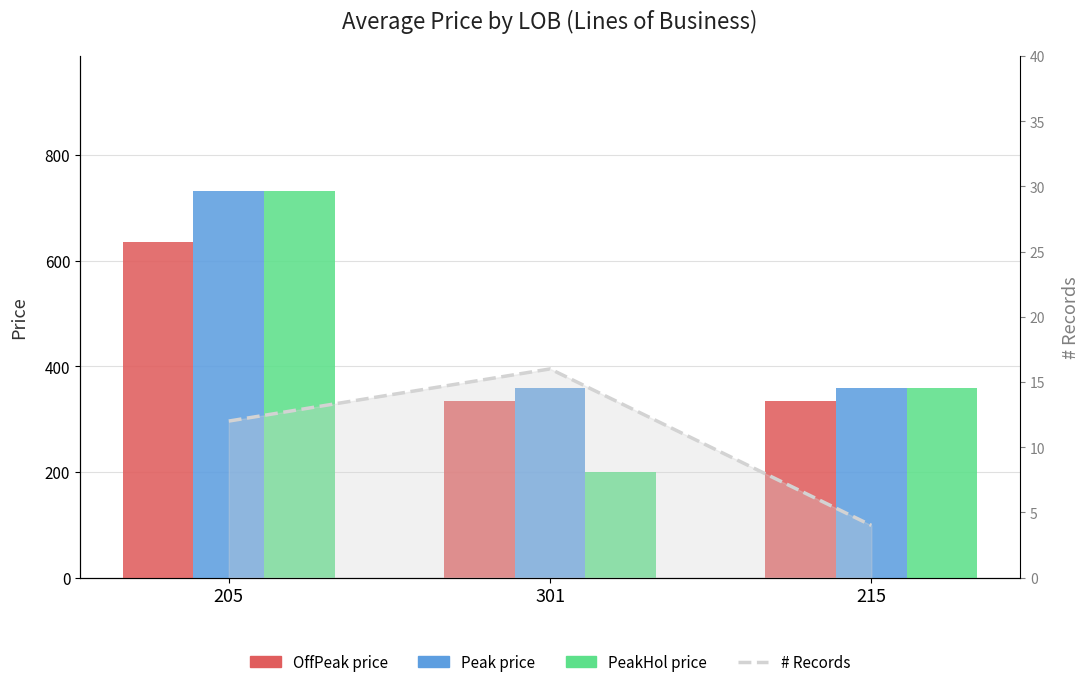

Reading left to right, transcribe all the data shown in this chart.

OffPeak price: 205=635.4	301=335.0	215=335.0
Peak price: 205=731.4	301=359.0	215=359.0
PeakHol price: 205=731.4	301=199.0	215=359.0
# Records: 205=12.0	301=16.0	215=4.0